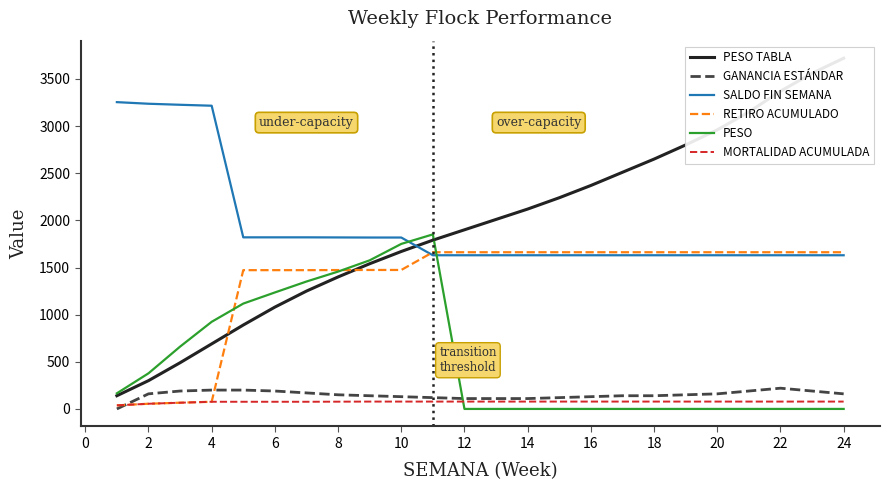

Reading right to left, list all the values displayed in this chart.

PESO TABLA: 3720.0	3560.0	3370.0	3150.0	2960.0	2800.0	2650.0	2510.0	2370.0	2240.0	2120.0	2010.0	1900.0	1790.0	1670.0	1540.0	1400.0	1250.0	1080.0	890.0	690.0	490.0	300.0	140.0
GANANCIA ESTÁNDAR: 160.0	190.0	220.0	190.0	160.0	150.0	140.0	140.0	130.0	120.0	110.0	110.0	110.0	120.0	130.0	140.0	150.0	170.0	190.0	200.0	200.0	190.0	160.0	0.0
SALDO FIN SEMANA: 1630.0	1630.0	1630.0	1630.0	1630.0	1630.0	1630.0	1630.0	1630.0	1630.0	1630.0	1630.0	1630.0	1630.0	1818.0	1818.0	1819.0	1820.0	1820.0	1820.0	3216.0	3226.0	3237.0	3254.0
RETIRO ACUMULADO: 1662.0	1662.0	1662.0	1662.0	1662.0	1662.0	1662.0	1662.0	1662.0	1662.0	1662.0	1662.0	1662.0	1662.0	1474.0	1474.0	1473.0	1472.0	1472.0	1472.0	76.0	66.0	55.0	38.0
PESO: 0.0	0.0	0.0	0.0	0.0	0.0	0.0	0.0	0.0	0.0	0.0	0.0	0.0	1851.3	1750.2	1576.1	1456.7	1351.4	1235.4	1117.4	924.0	660.9	377.6	165.7
MORTALIDAD ACUMULADA: 78.0	78.0	78.0	78.0	78.0	78.0	78.0	78.0	78.0	78.0	78.0	78.0	78.0	78.0	78.0	78.0	77.0	76.0	76.0	76.0	76.0	66.0	55.0	38.0